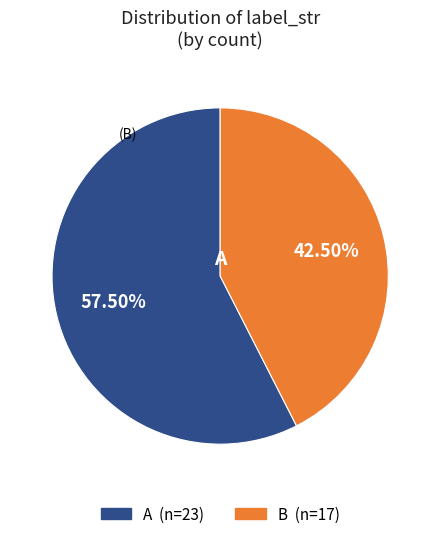

Does any single category account for the majority?

Yes